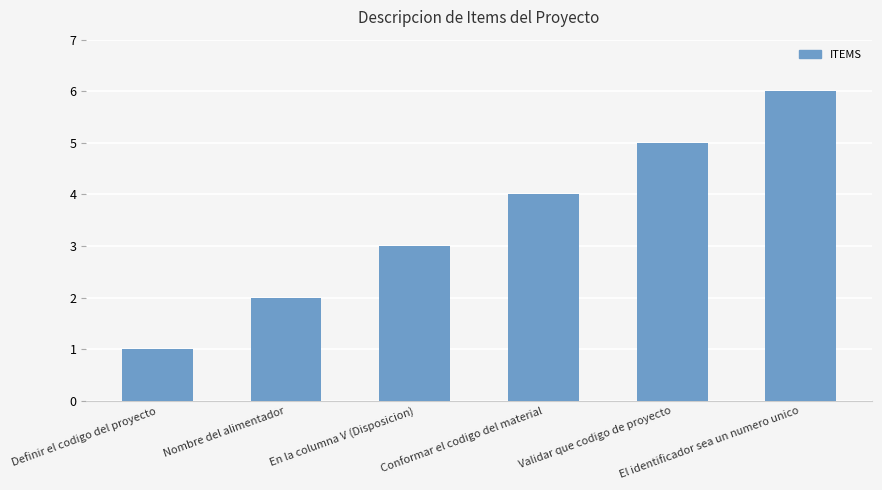

At which label is the value closest to 3?

En la columna V (Disposicion)